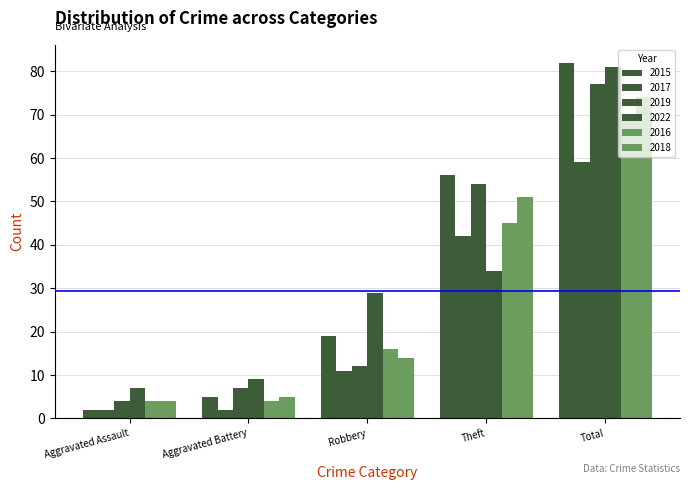

How many categories are shown in the chart?

5